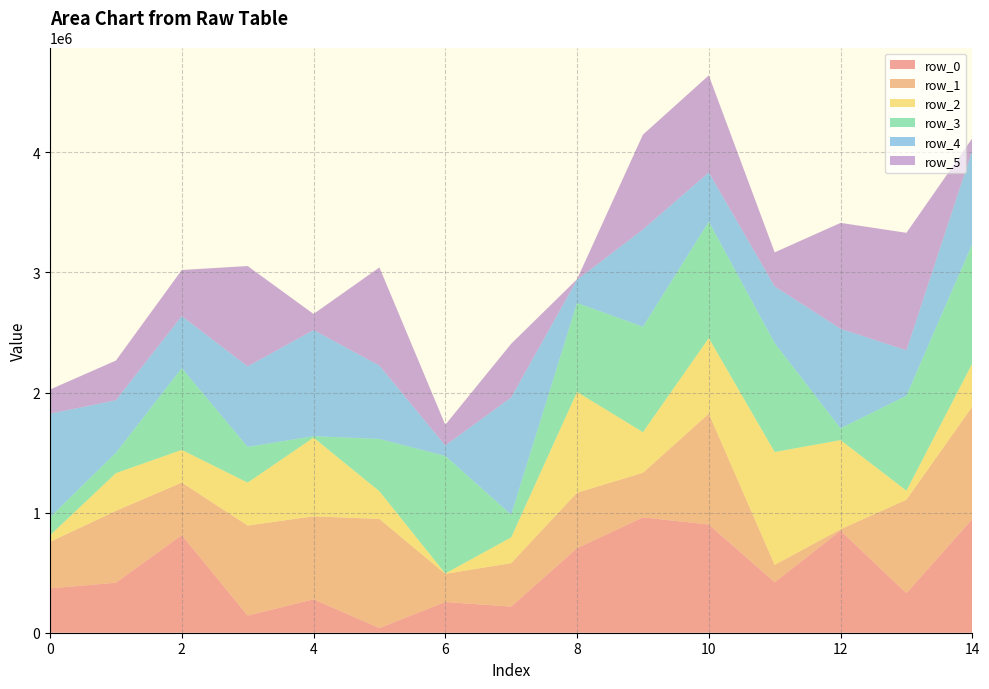

Reading left to right, list all the values displayed in this chart.

row_0: 0=369123	1=416601	2=812977	3=142928	4=278048	5=39293	6=255634	7=217595	8=703907	9=960484	10=901262	11=420051	12=850146	13=329177	14=946691
row_1: 0=387496	1=598130	2=437806	3=749708	4=691383	5=908214	6=234504	7=362140	8=462112	9=371344	10=922961	11=144965	12=11598	13=778356	14=937085
row_2: 0=54441	1=314370	2=271841	3=357445	4=655294	5=230180	6=3259	7=214247	8=839048	9=338332	10=629299	11=939834	12=742361	13=75350	14=359152
row_3: 0=150888	1=169461	2=680788	3=297734	4=12100	5=436195	6=978869	7=189356	8=741448	9=877718	10=970027	11=907285	12=98049	13=791239	14=994619
row_4: 0=862007	1=437158	2=433714	3=670130	4=883735	5=610996	6=87053	7=976206	8=192843	9=810103	10=409503	11=472232	12=829335	13=377881	14=780671
row_5: 0=201413	1=330890	2=383726	3=835845	4=133976	5=817232	6=172385	7=446713	8=4808	9=789701	10=808475	11=283240	12=881669	13=978434	14=100233